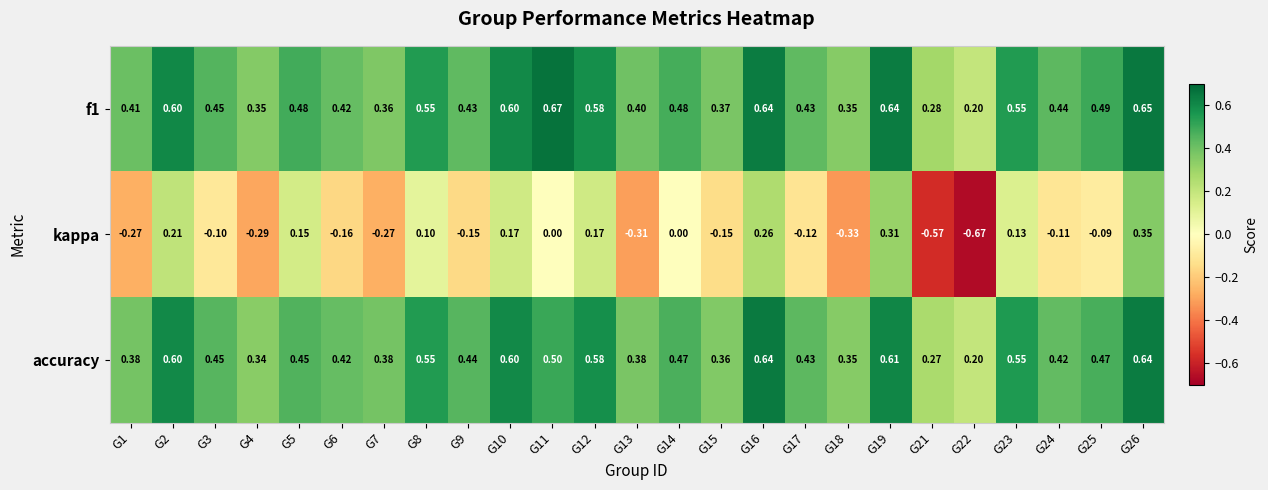

At G24, list the series in order from smallest to largest.

kappa, accuracy, f1